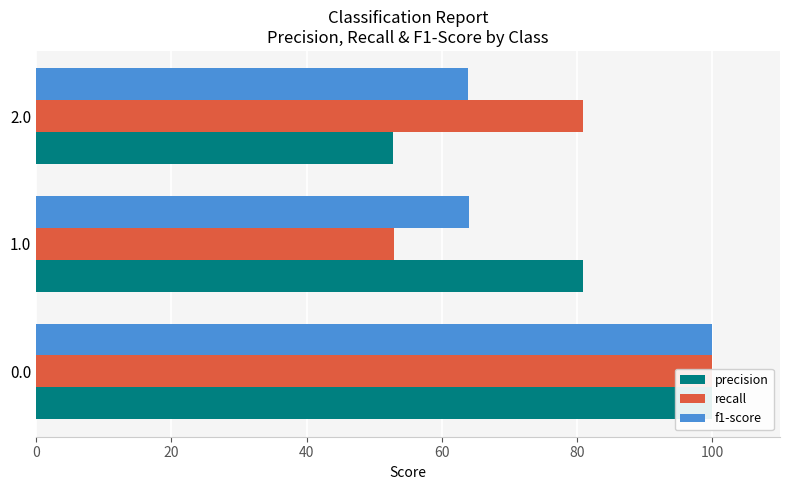

Between 0.0 and 2.0, which series saw the biggest shift?

precision